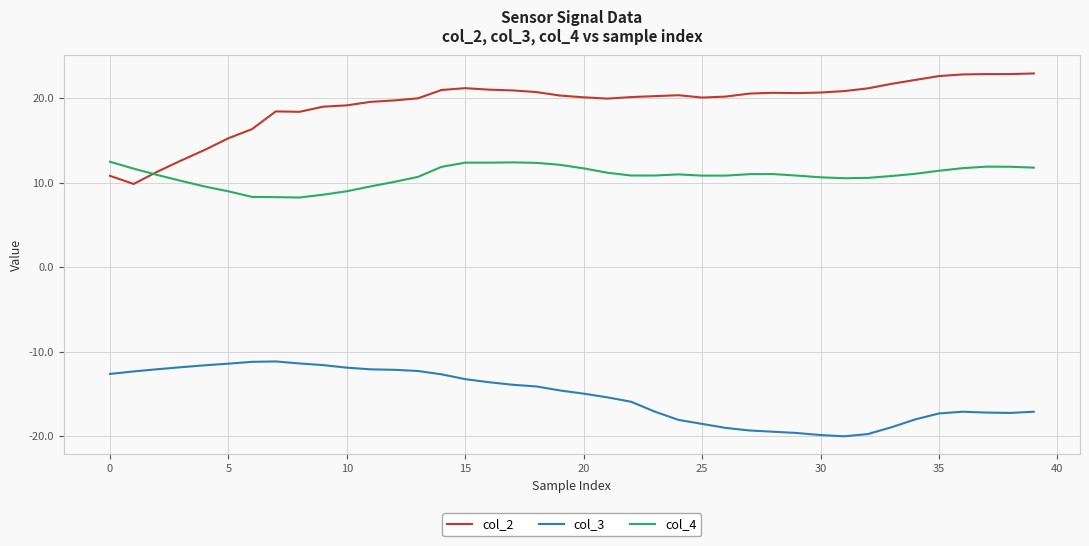

True or false: col_3 and col_4 intersect in this chart.

False